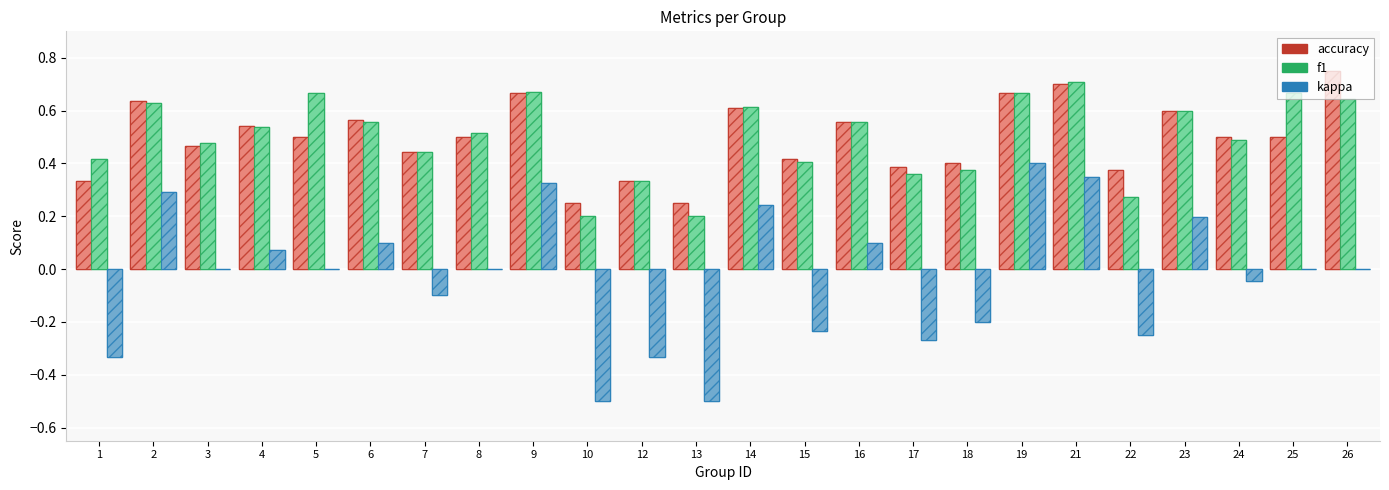

At which label is accuracy closest to 0?

10